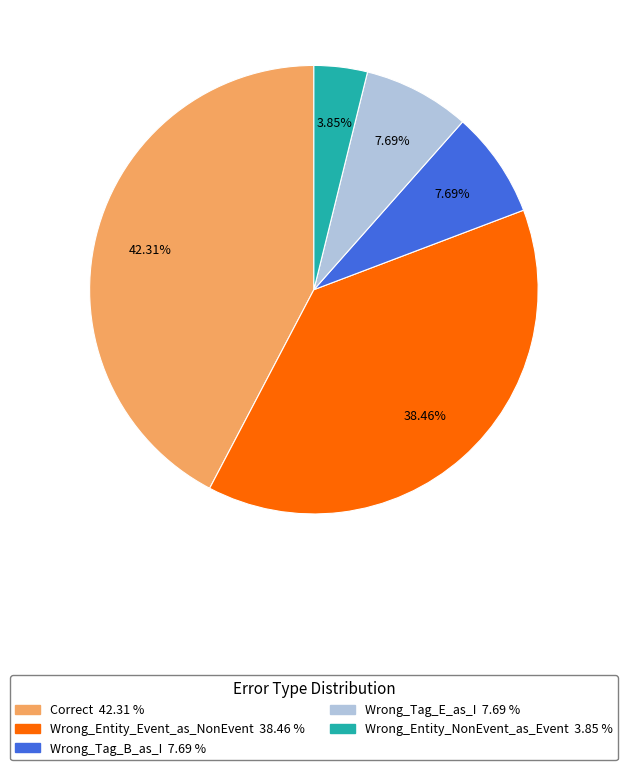

Count the number of slices in the pie.

5